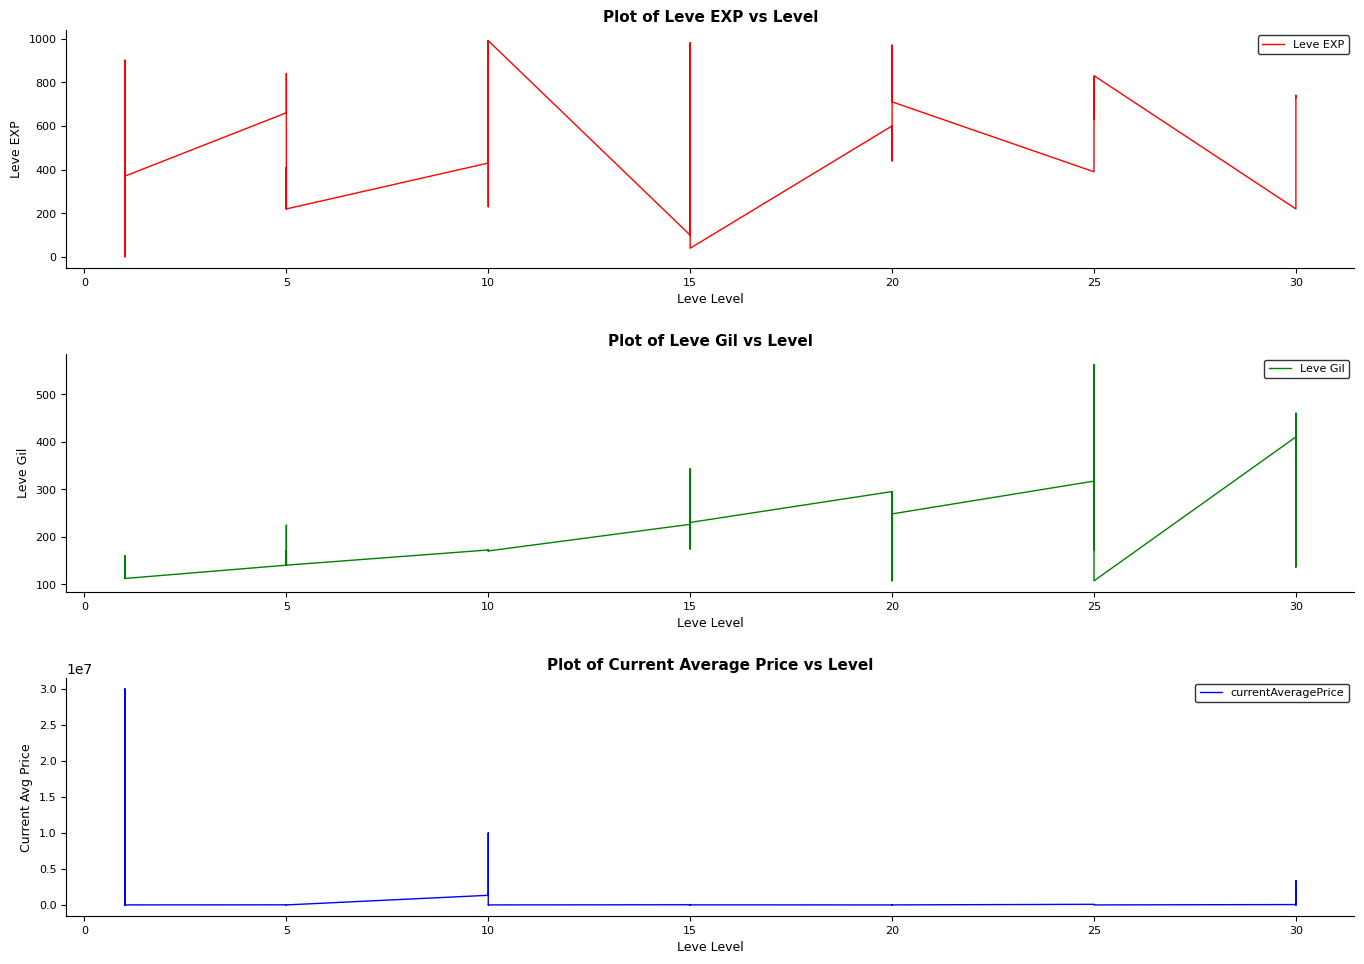

What is the label of the 10th point from the right?

25